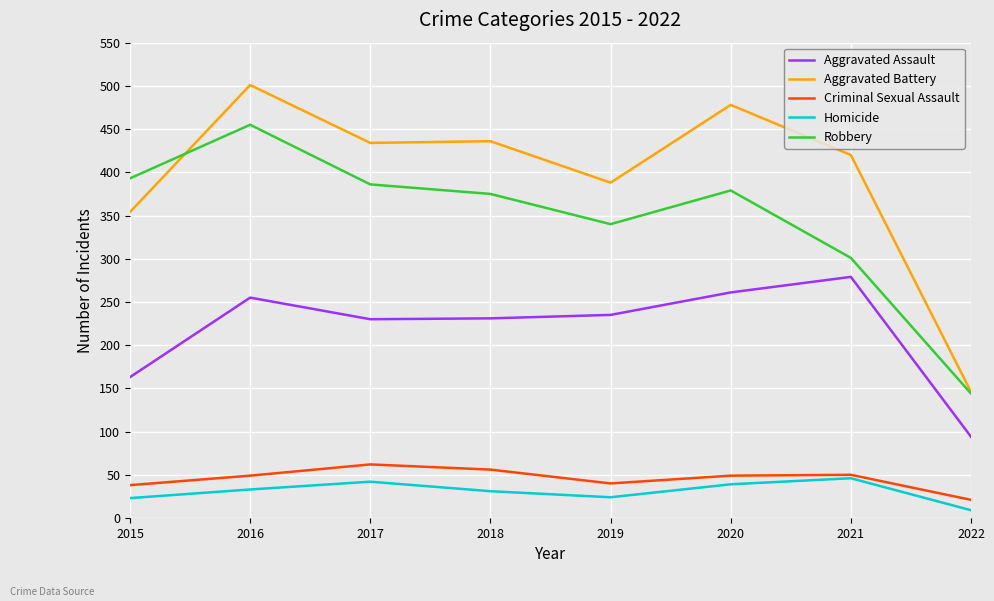

How many lines are shown in the chart?

5